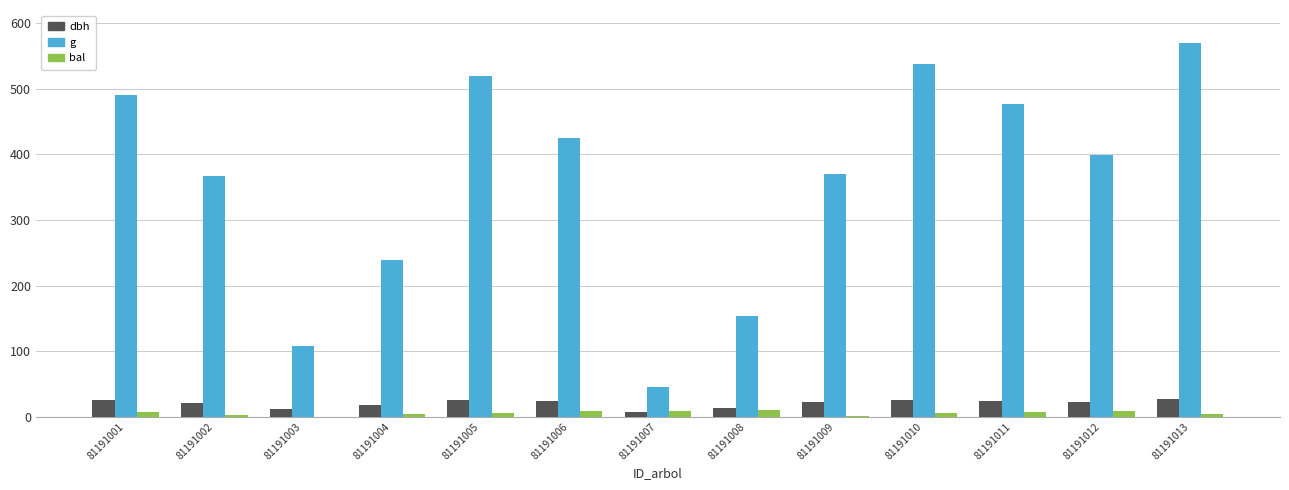

What is the total value across all series at 81191009?

392.9